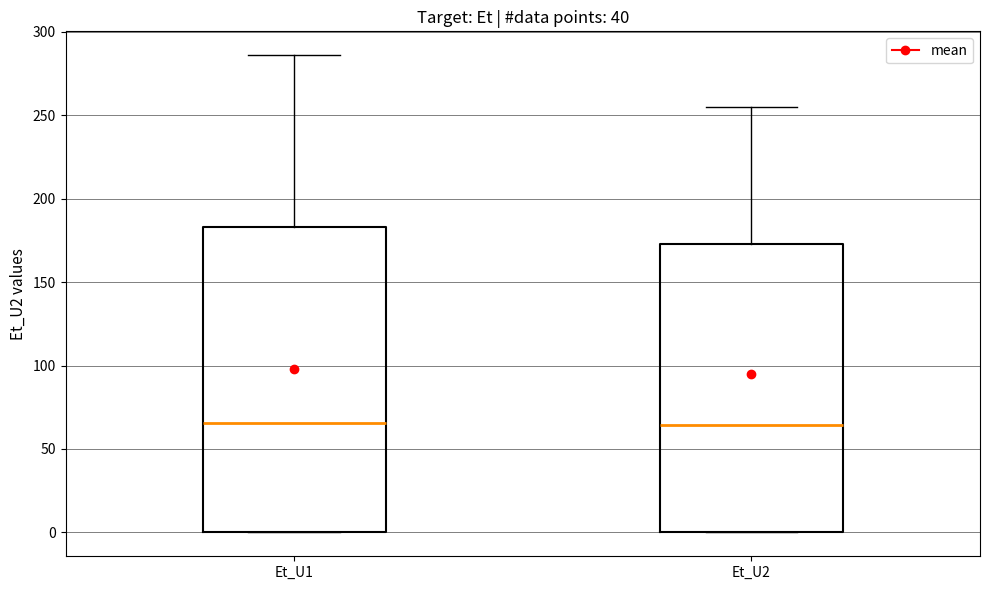

Reading left to right, transcribe this box plot: for each box, give where its median line is, the range the box spans, and where its two whiskers end, as read against the y-axis. The values are not printed on the chart, so give them approximately, as read against the axis.

Et_U1: median 65, box 0 to 185, whiskers 0 to 285
Et_U2: median 65, box 0 to 175, whiskers 0 to 255